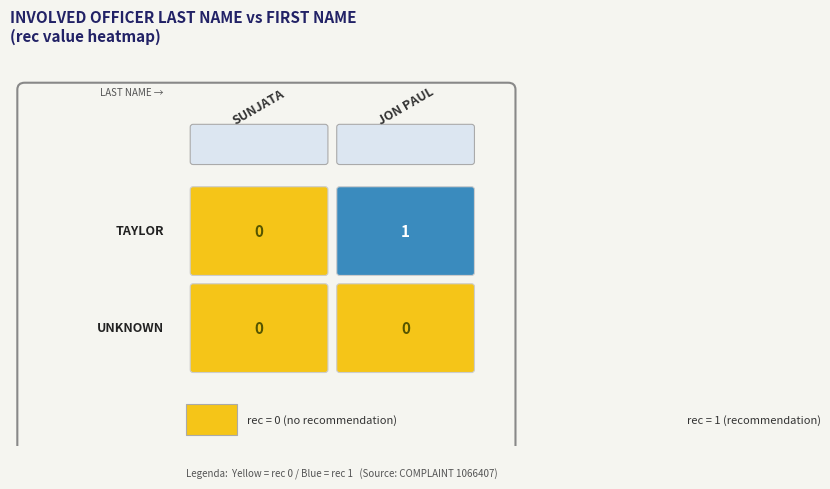

Which has a higher value, JON PAUL or SUNJATA?

JON PAUL